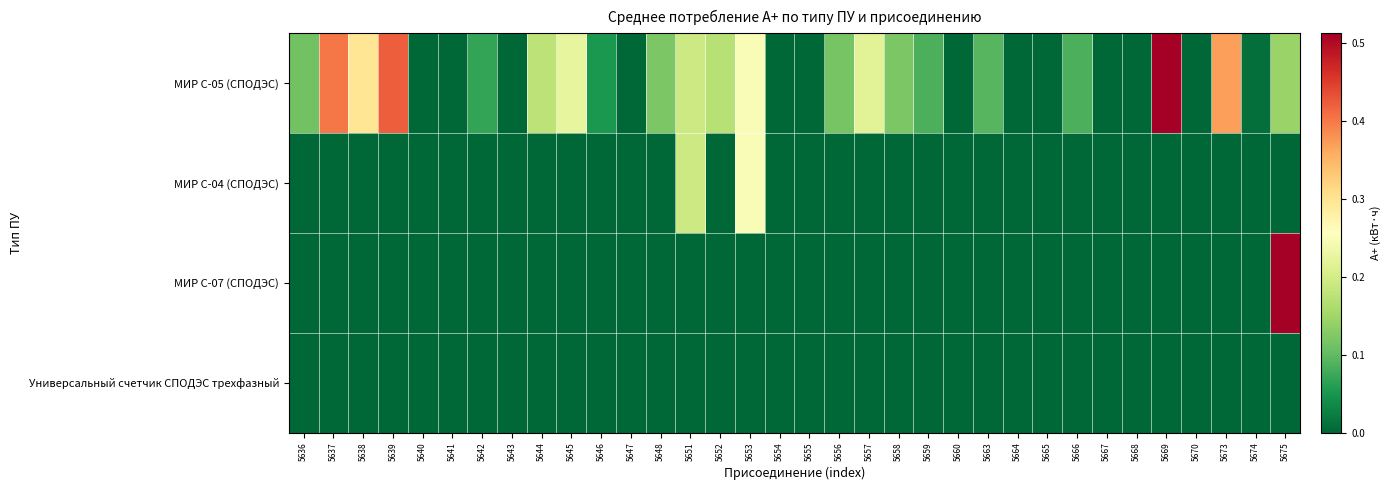

What is the total value across all series at 5639?

0.4